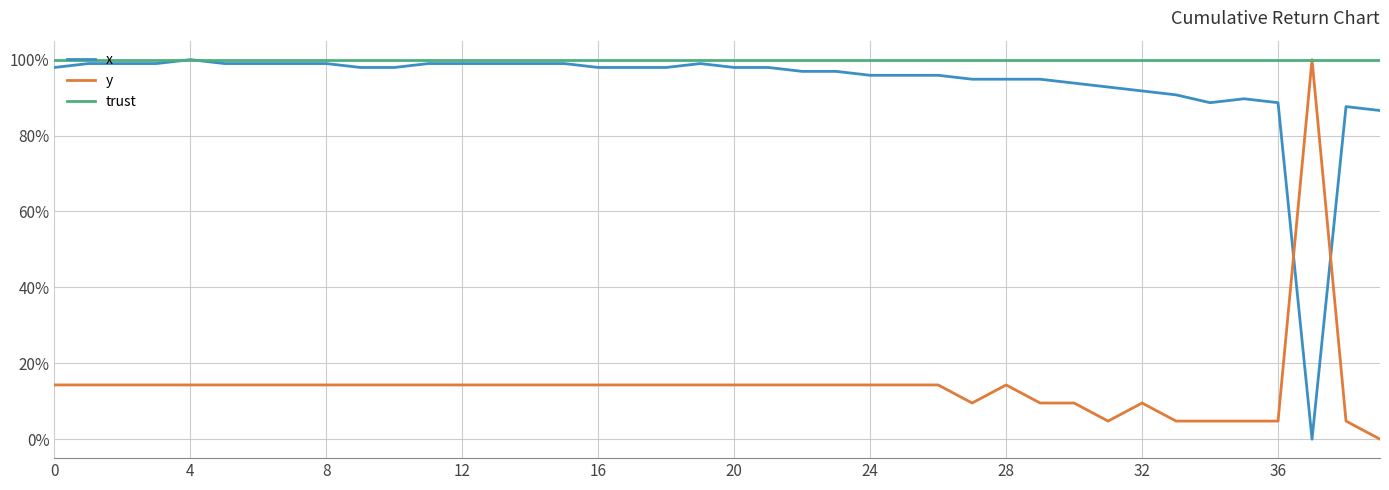

What is the highest value of the x series?

100.0